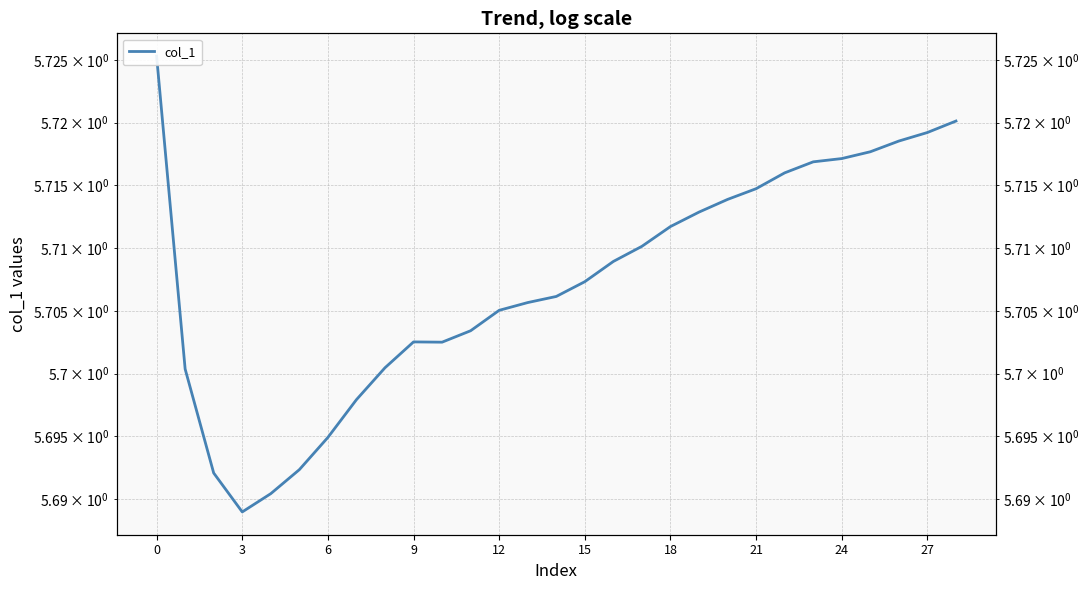

What is the greatest value displayed?

5.7